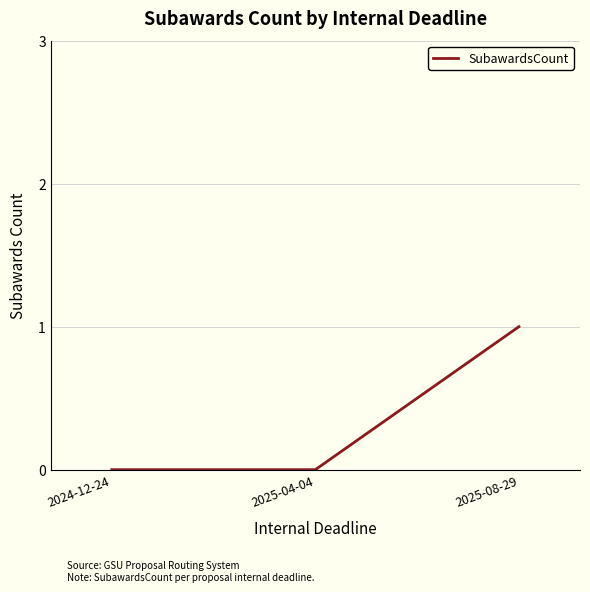

How many series are shown in this chart?

1